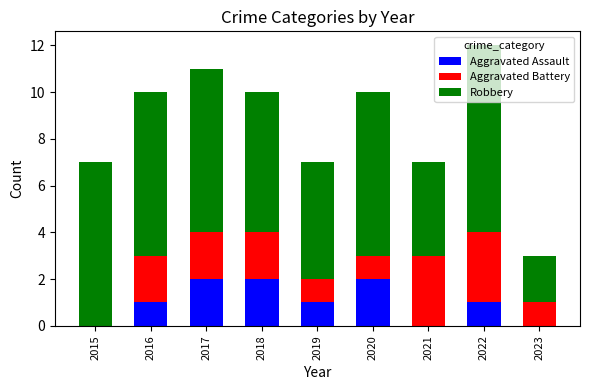

At which category is the sum across all series the highest?

2022